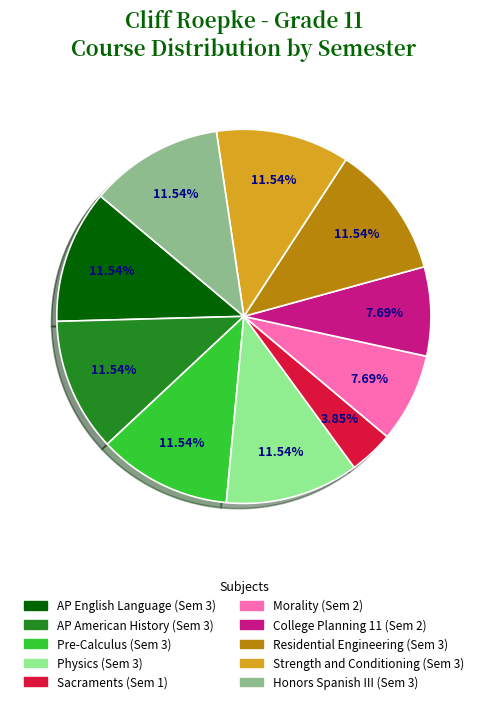

To the nearest percent, what is the average slice percentage?

10%